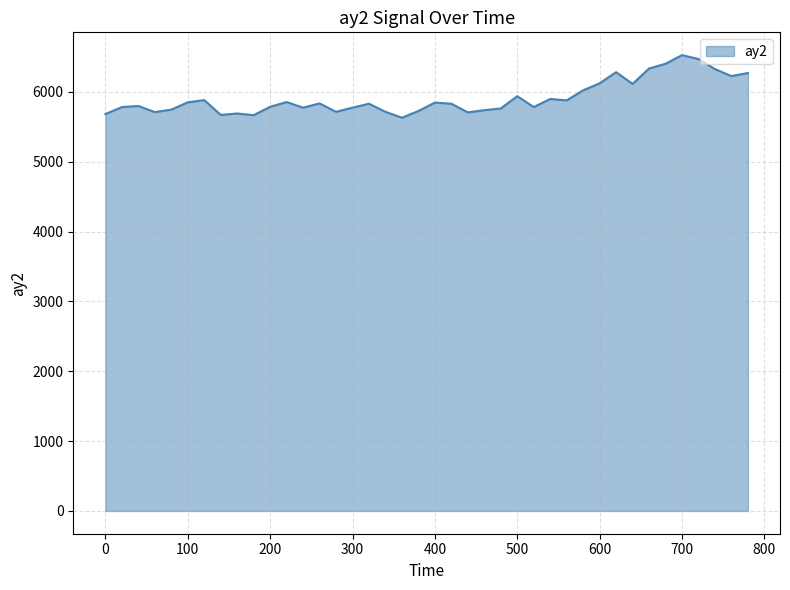

Does the chart have visible grid lines?

Yes